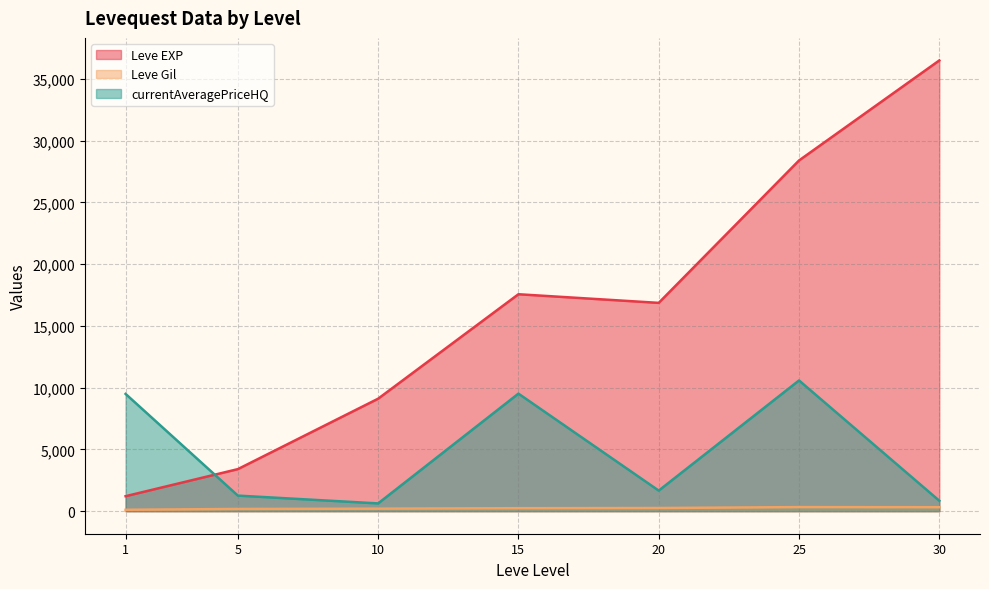

At which category is the sum across all series the highest?

25